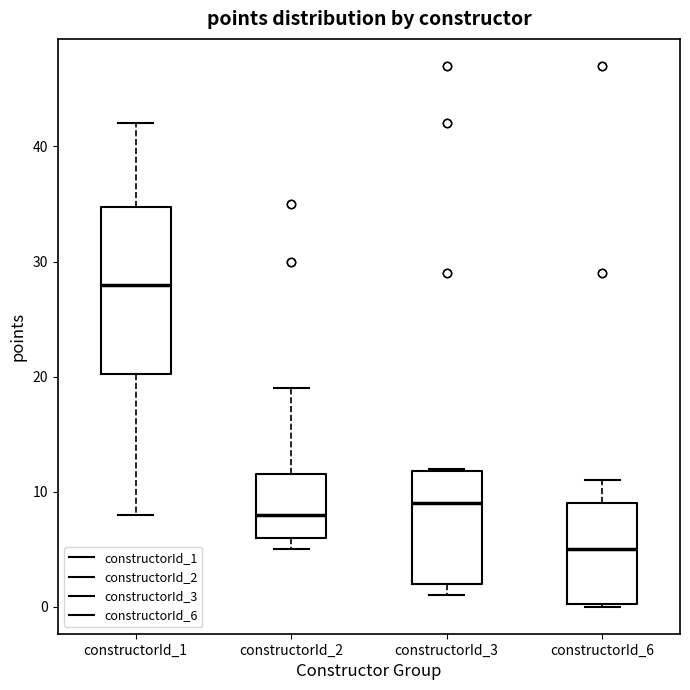

Reading left to right, transcribe this box plot: for each box, give where its median line is, the range the box spans, and where its two whiskers end, as read against the y-axis. The values are not printed on the chart, so give them approximately, as read against the axis.

constructorId_1: median 28, box 20 to 35, whiskers 8 to 42
constructorId_2: median 8, box 6 to 12, whiskers 5 to 19
constructorId_3: median 9, box 2 to 12, whiskers 1 to 12
constructorId_6: median 5, box 0 to 9, whiskers 0 to 11